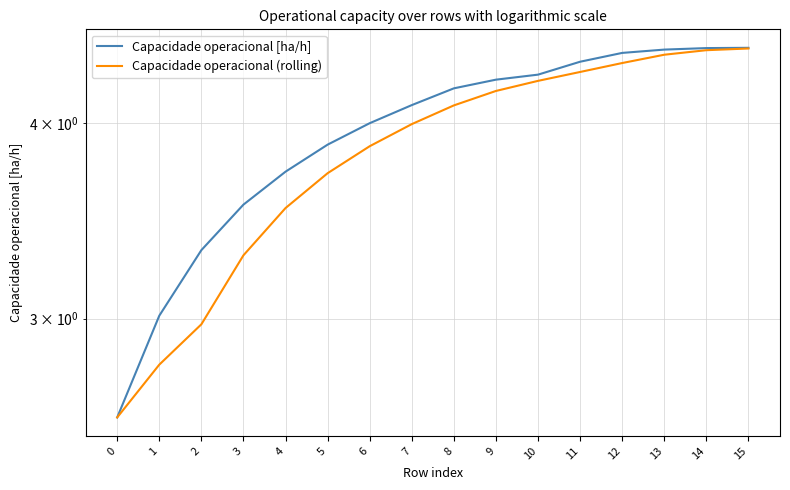

At which category is the sum across all series the highest?

15